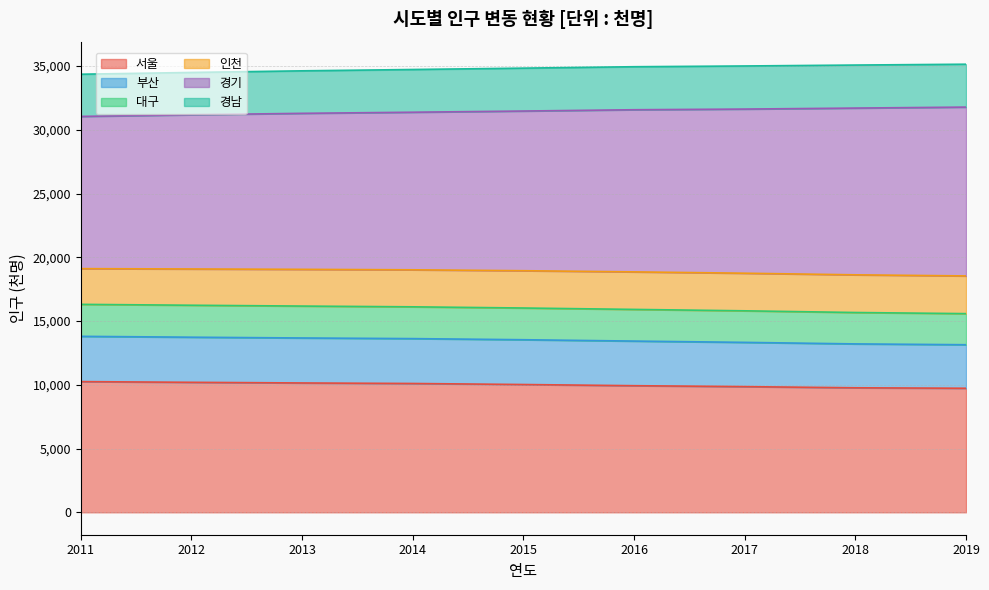

Is the value of 경기 at 2011 greater than the value of 서울 at 2011?

Yes